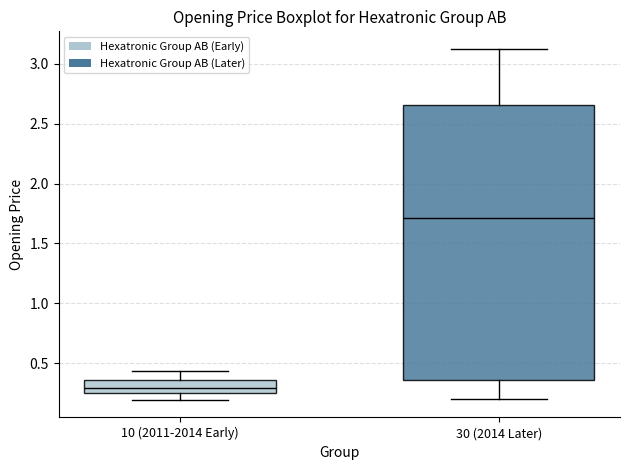

Comparing the boxes themselves (not the whiskers), which one is the tallest?

30 (2014 Later)